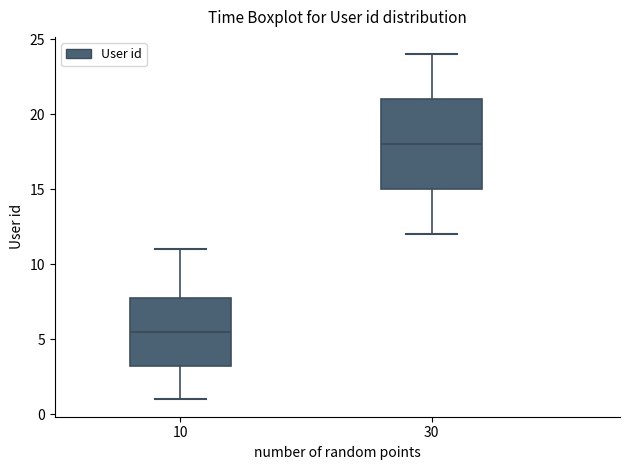

Where does the upper whisker of the box at x = 10 end on the y-axis? The values are not printed on the chart, so give them approximately, as read against the axis.

11.0